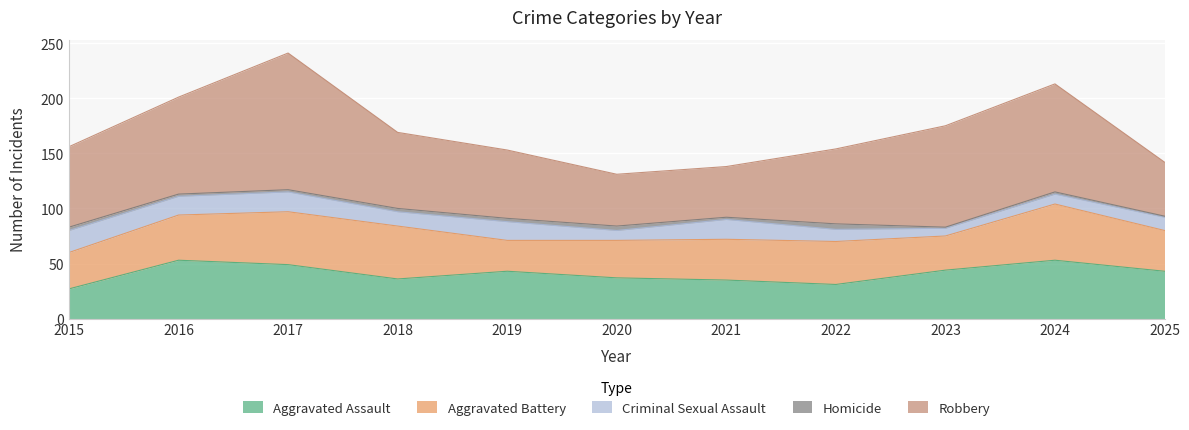

Which series has the widest spread of values?

Robbery